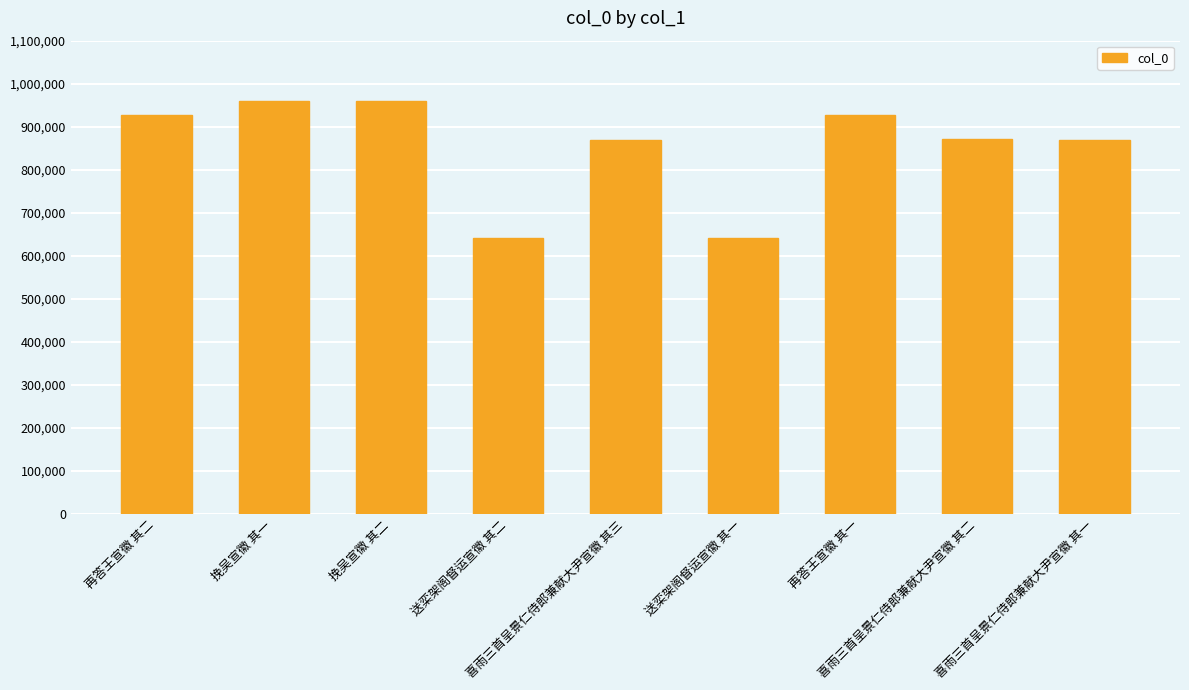

What value does the data have at 再答王宣徽 其二, to the nearest 100?

926600